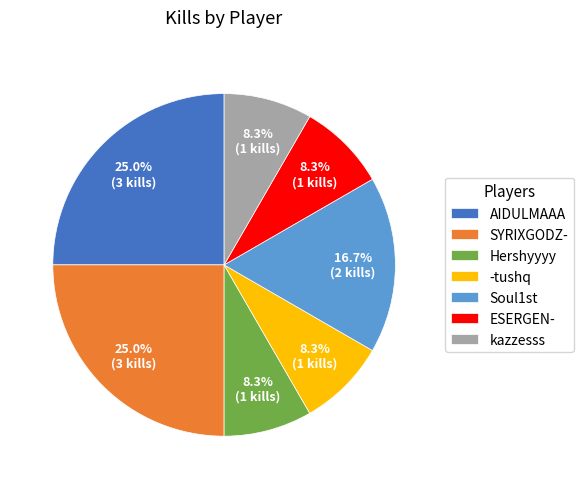

Is it true that SYRIXGODZ- is 25% of the pie?

True